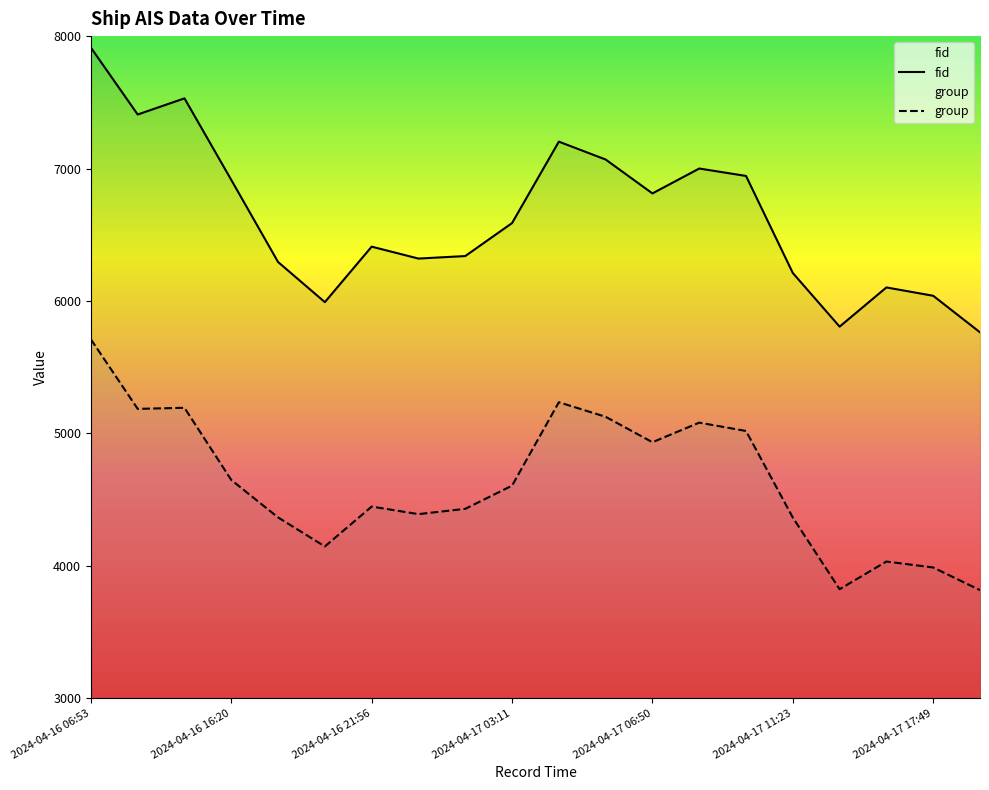

Rank the series by their average value, from highest to lowest.

fid, group